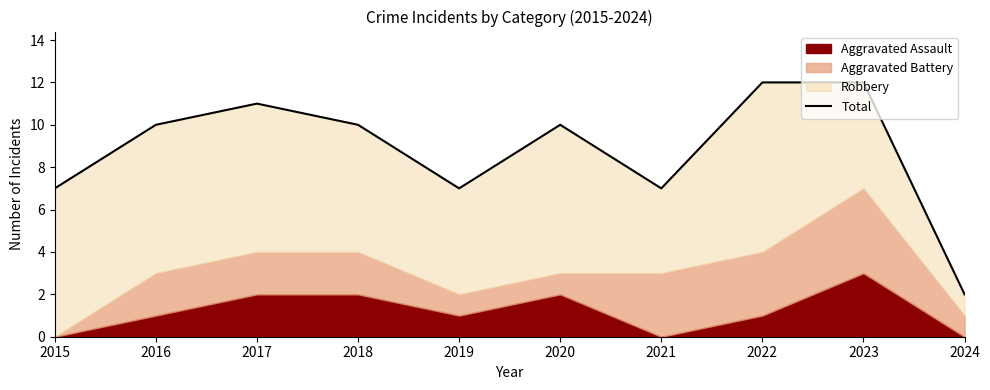

How many points are lower than both their immediate neighbors (excluding endpoints)?

2